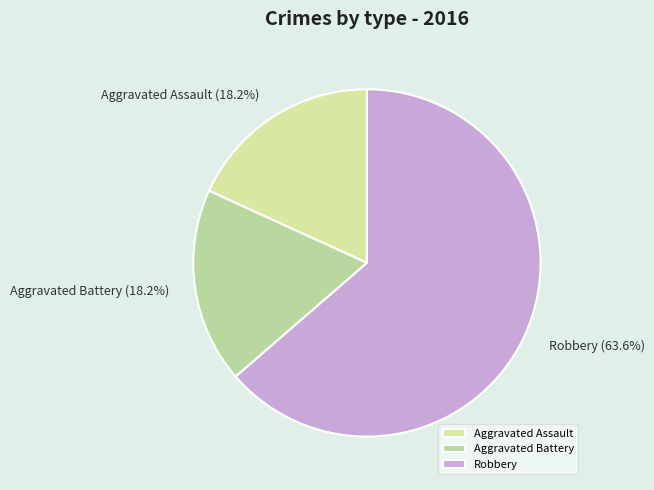

Count the number of slices in the pie.

3